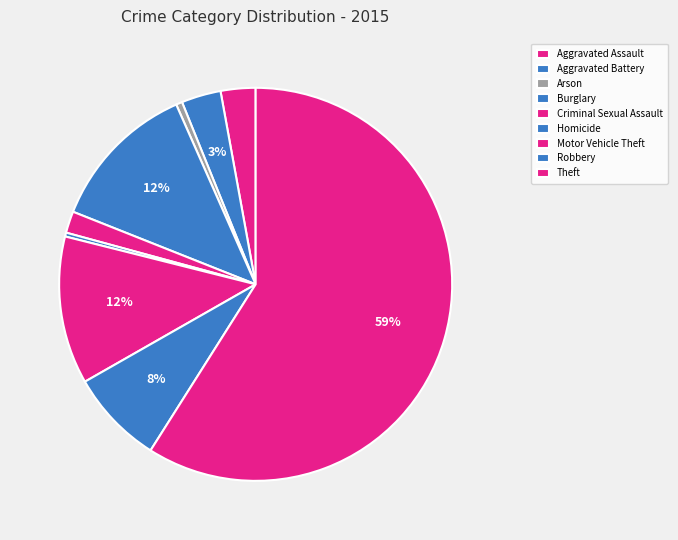

How many slices are in this pie chart?

9